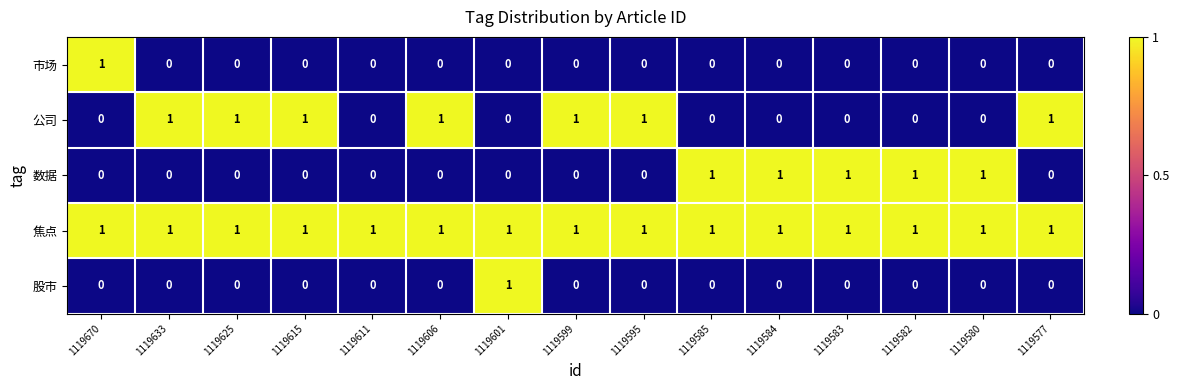

True or false: 数据 has a value of 1 at 1119585.

True